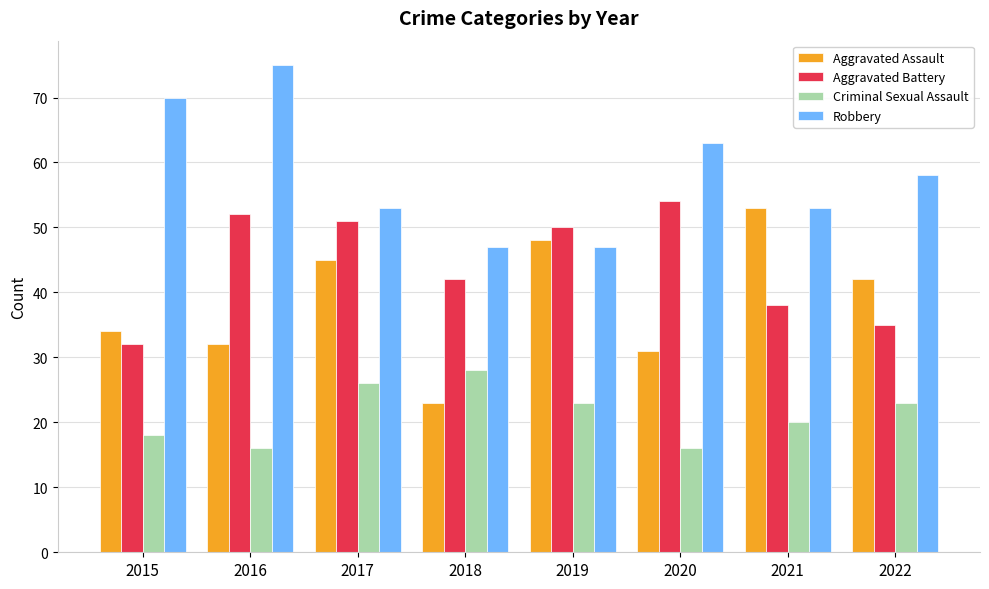

The value of Aggravated Battery at 2021 is 64. True or false?

False